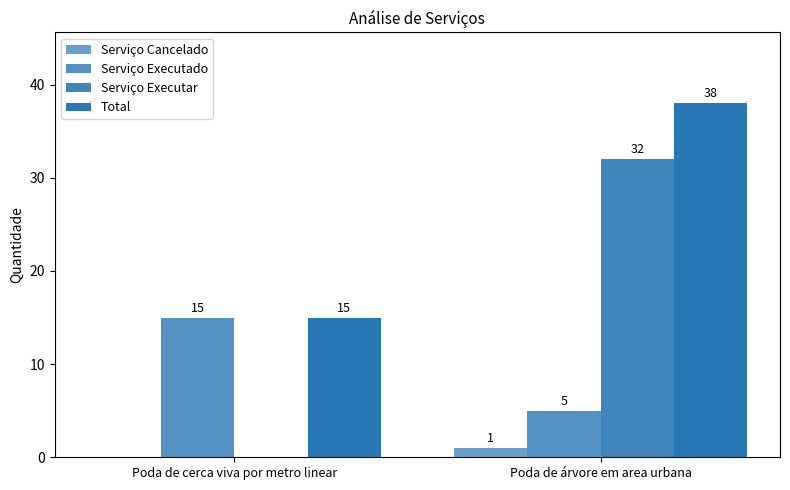

What is the maximum value for Total?

38